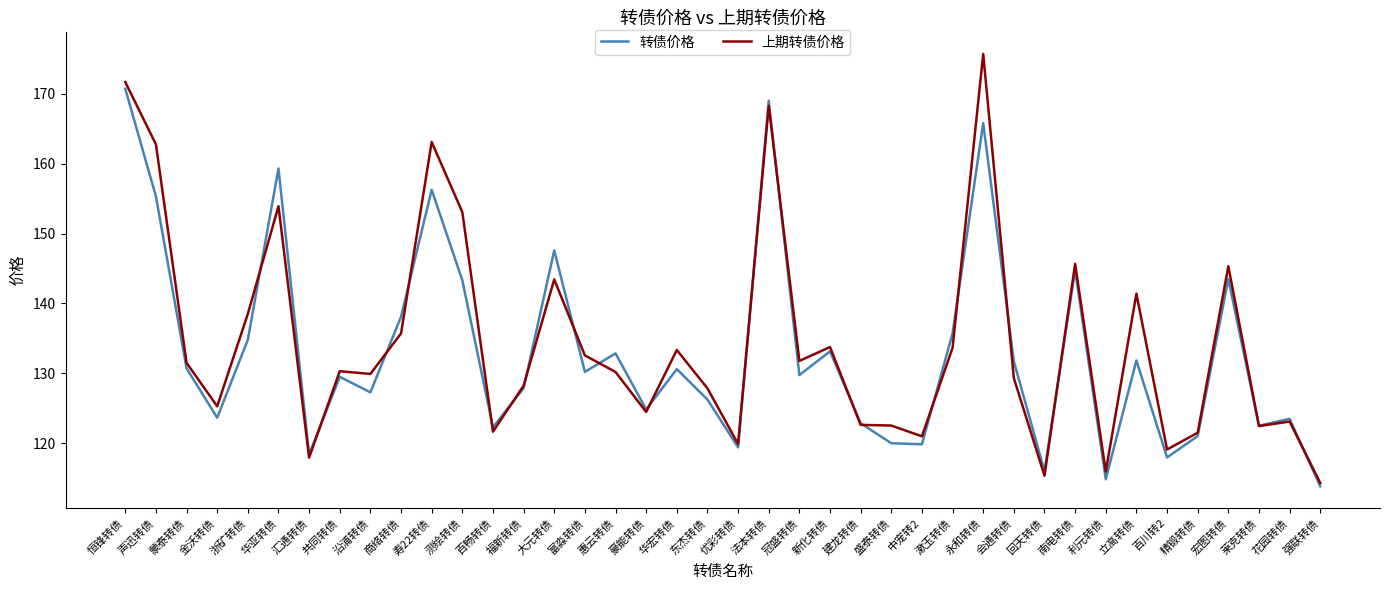

Which category has the highest value in the 转债价格 series?

恒锋转债